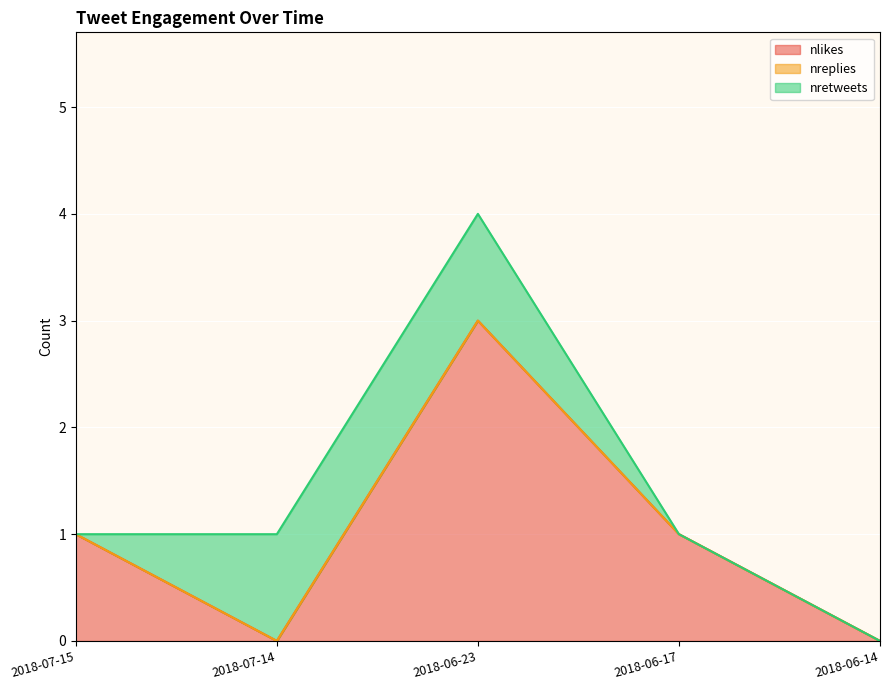

List the labels in order of nretweets value, smallest first.

2018-07-15, 2018-06-17, 2018-06-14, 2018-07-14, 2018-06-23